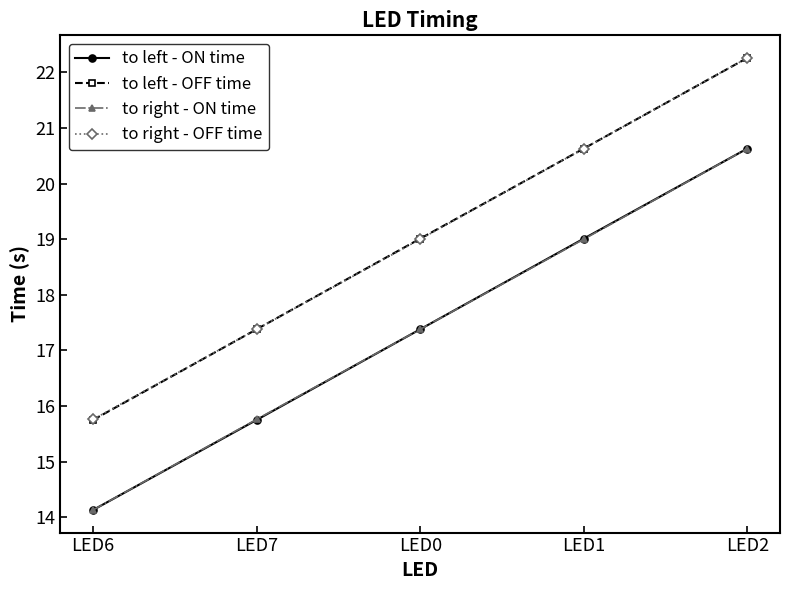

Is it true that to right - ON time equals 14.1 at LED6?

True